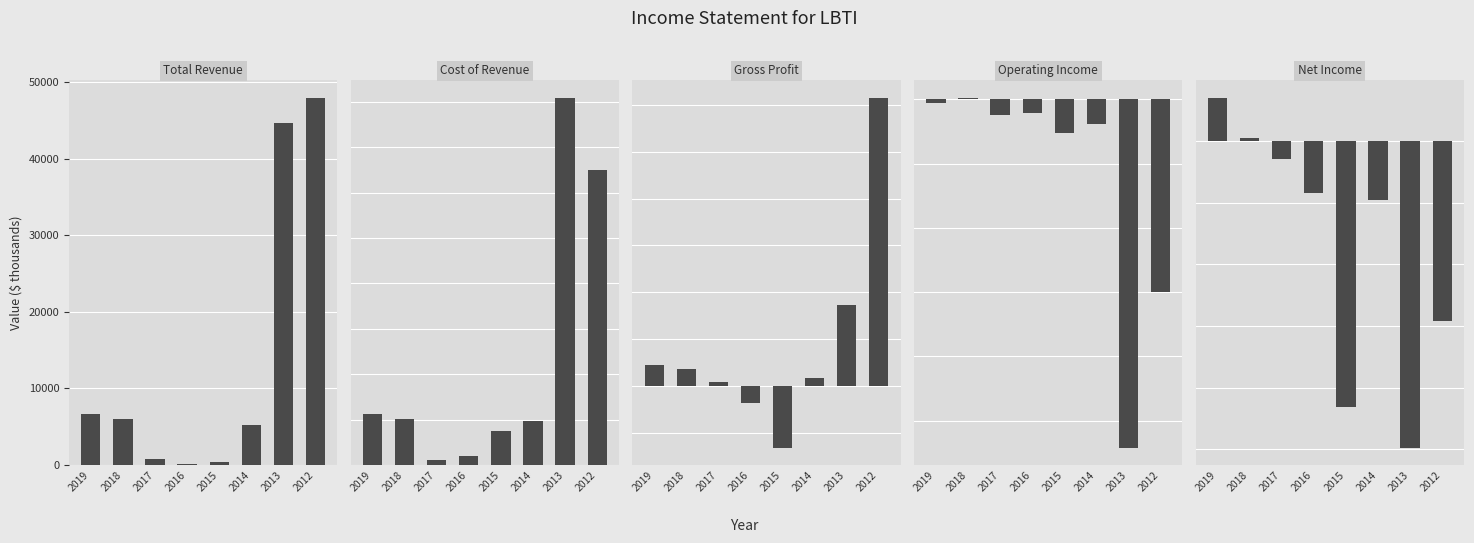

At which category does the chart reach its peak across all series?

2012